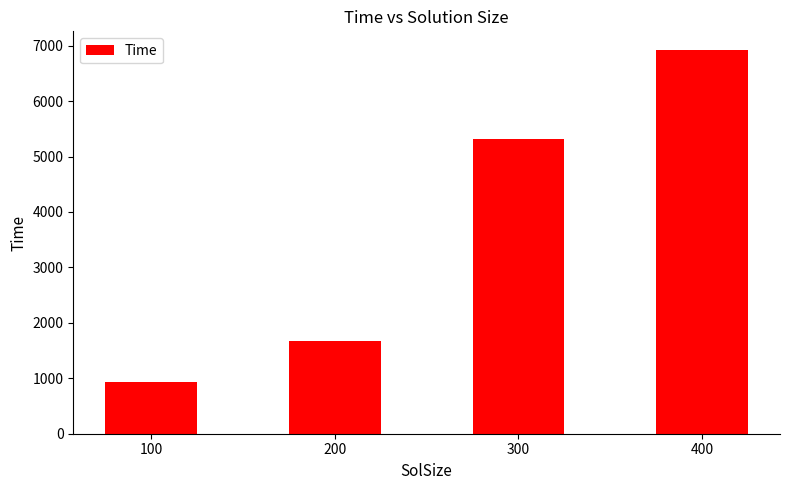

How many data points does each series have?

4